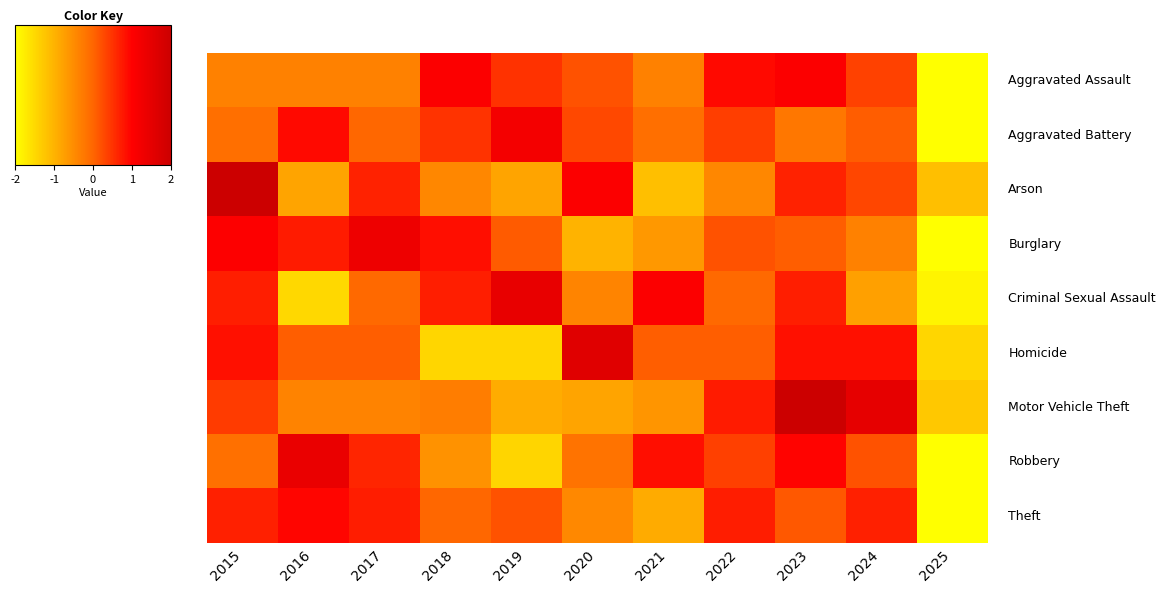

What is the spread (max minus min) of values at 2015?

2.5